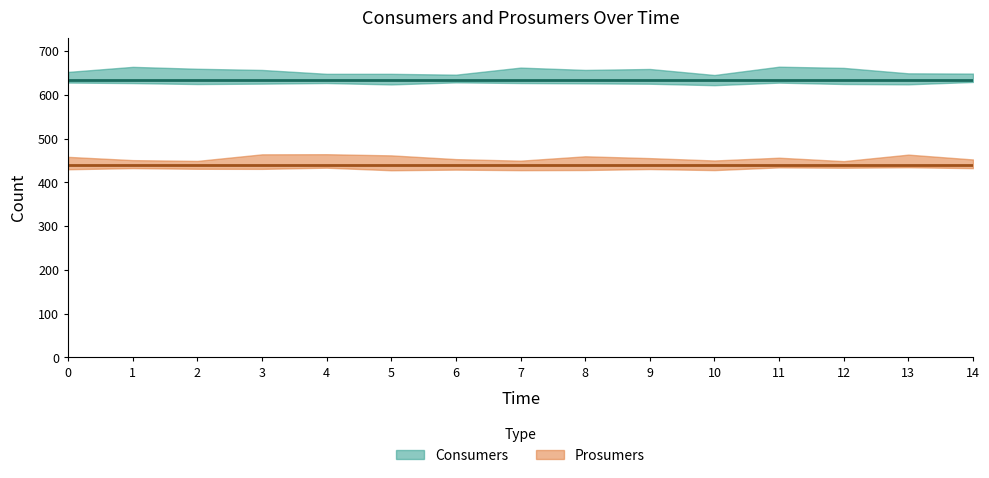

True or false: Prosumers and Consumers intersect in this chart.

False